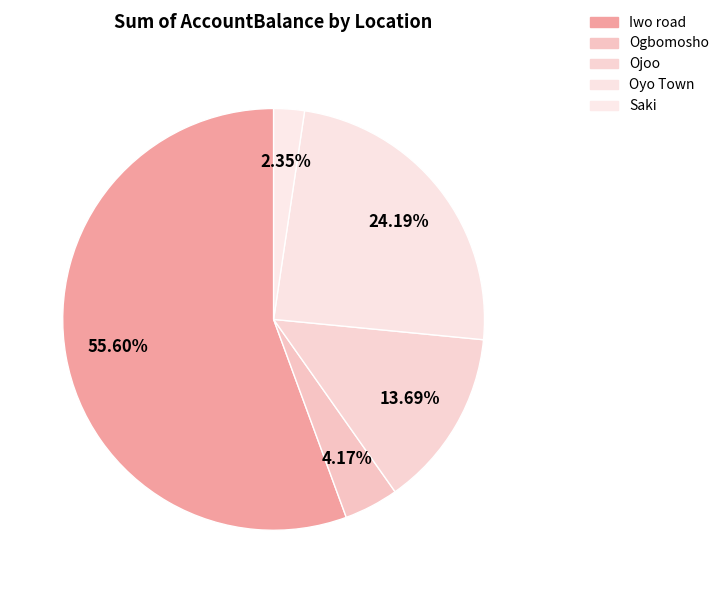

How many segments does this pie chart have?

5